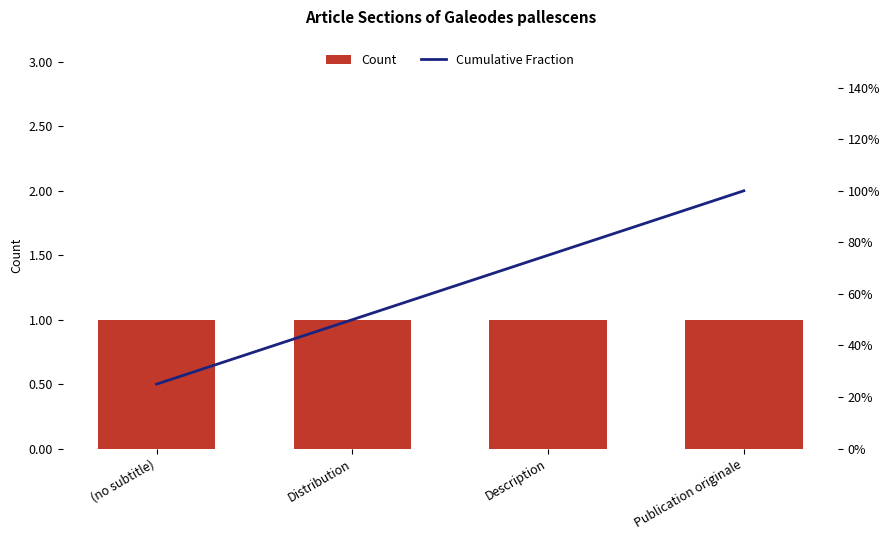

What are all the series names shown in the legend?

Count, Cumulative Fraction